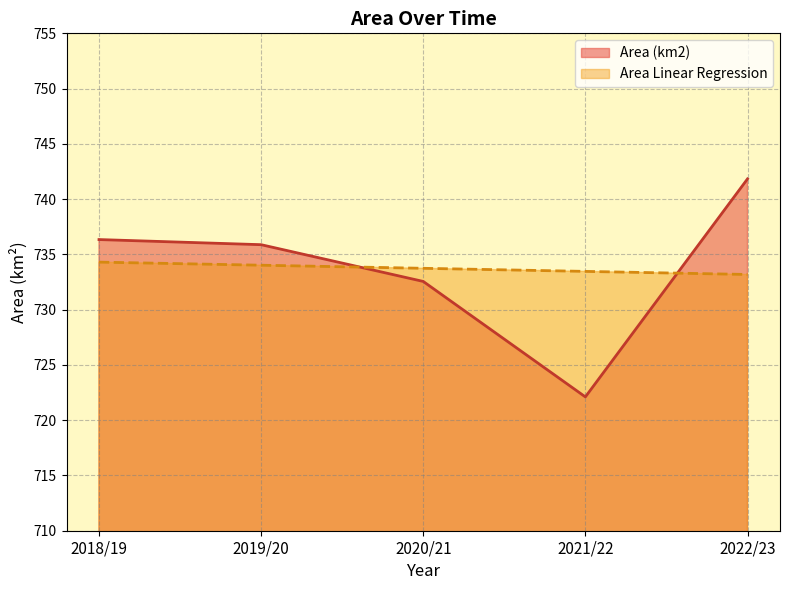

True or false: Area (km2) has more than 1 points higher than both neighbors.

False